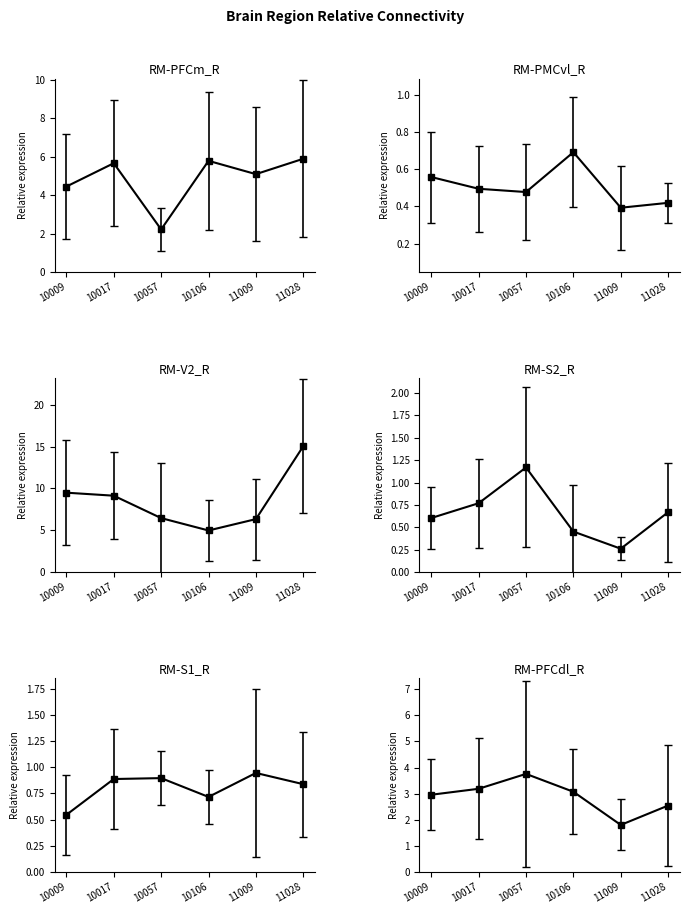

What is the difference between the RM-PMCvl_R values at 10009 and 10106?

0.1